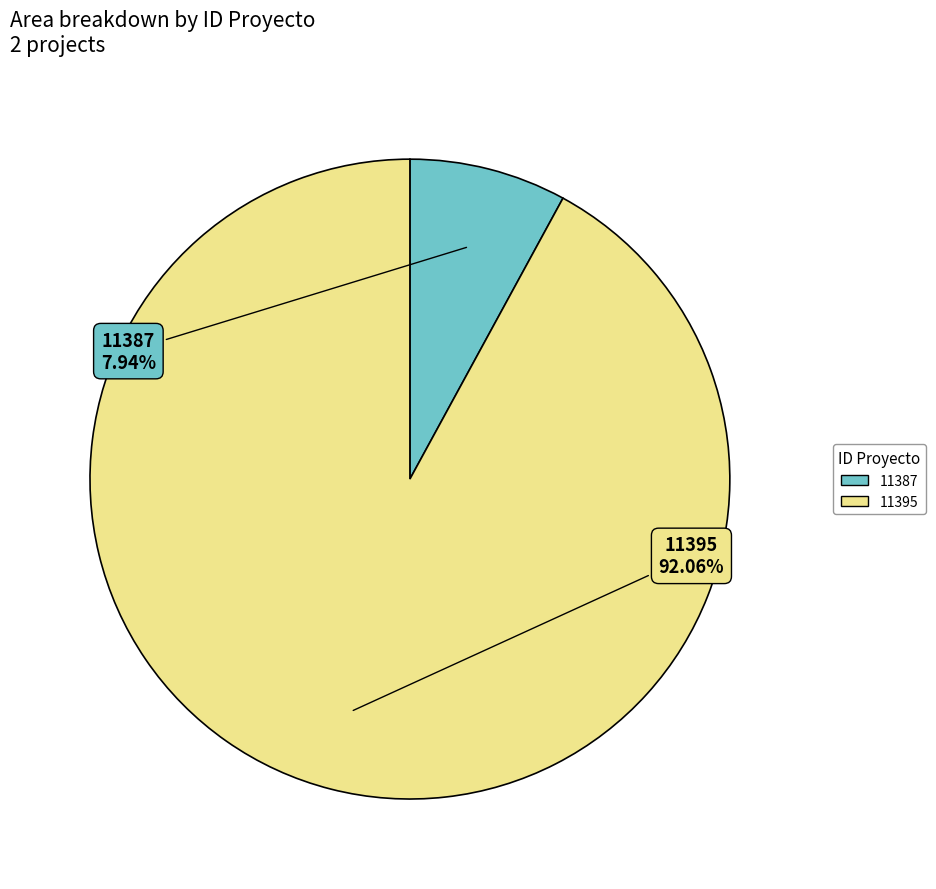

Is it true that 11387 is 2% of the pie?

False